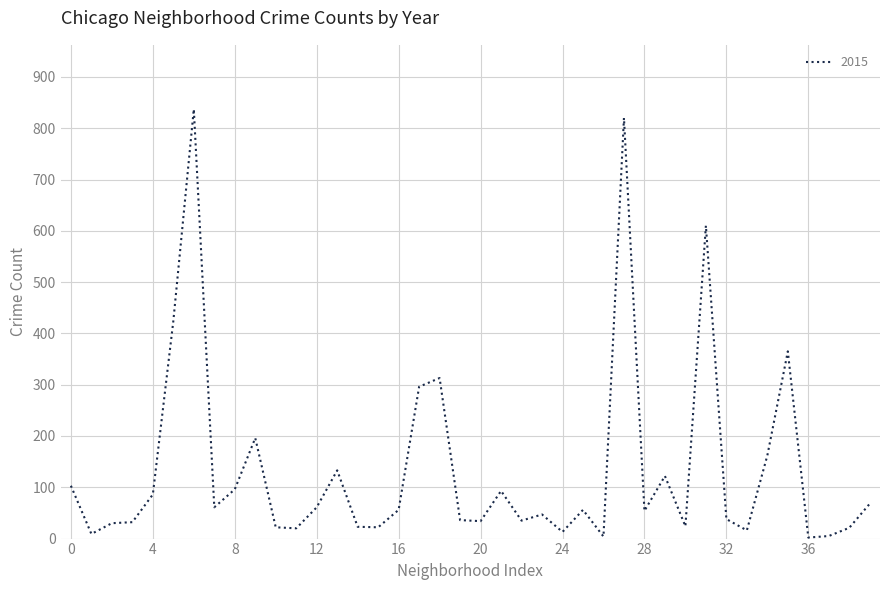

What is the greatest value displayed?

837